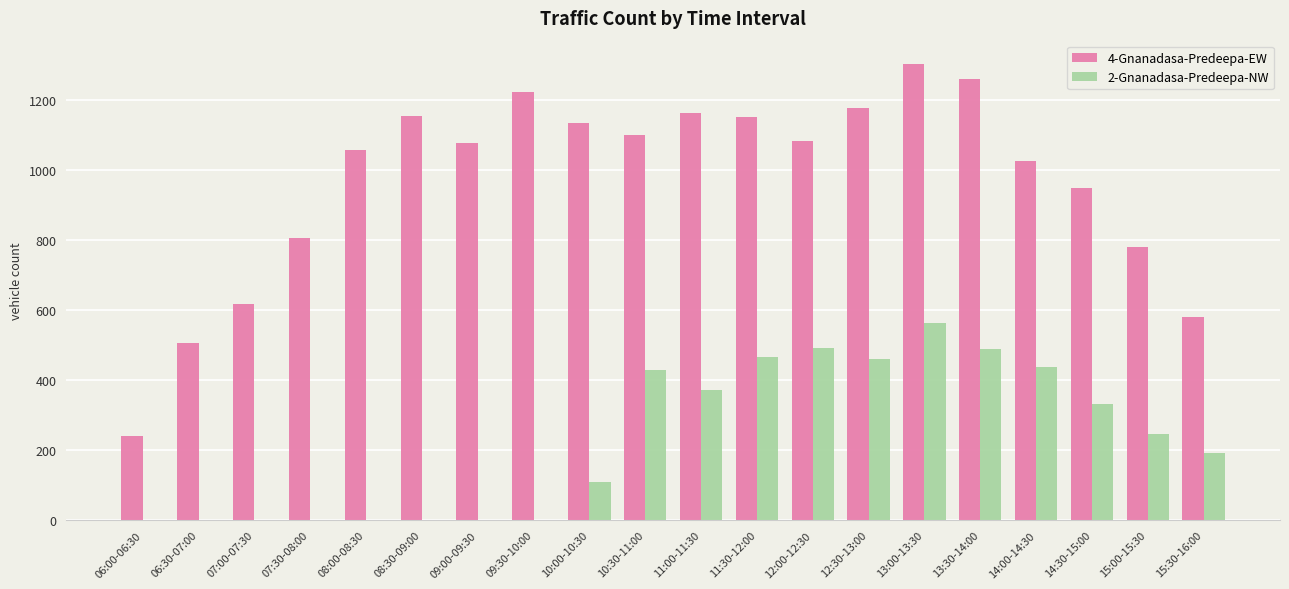

What is the total value across all series at 08:30-09:00?

1152